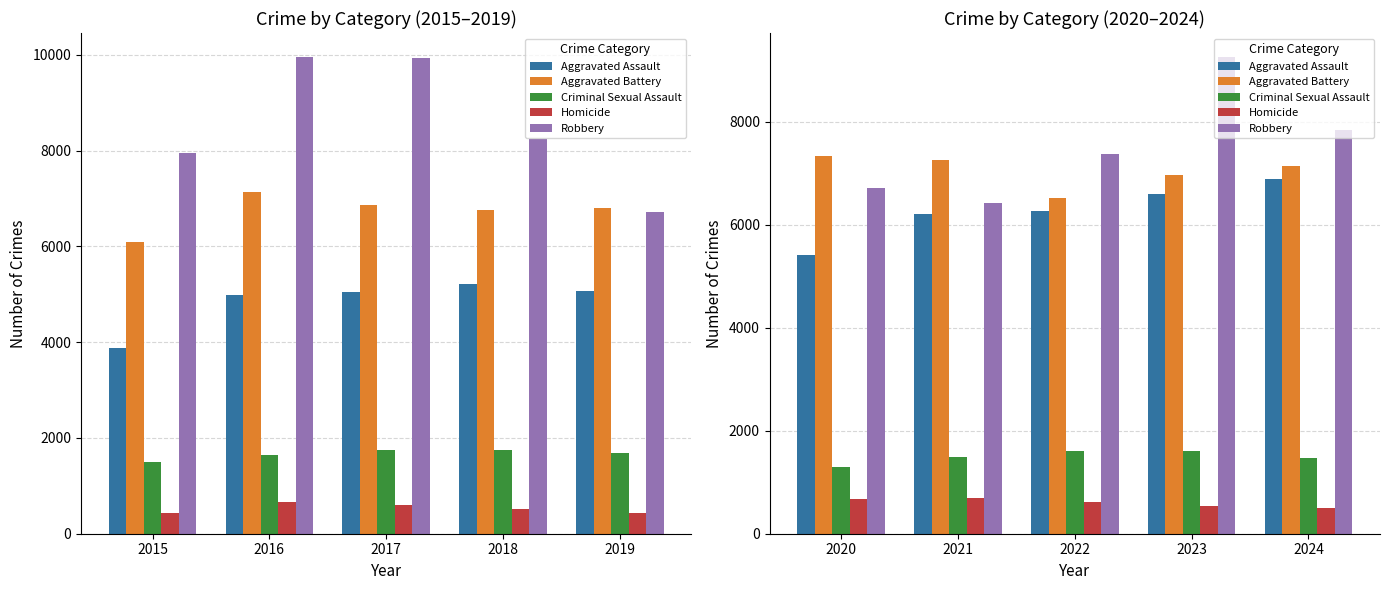

What is the difference between the Criminal Sexual Assault values at 2022 and 2021?

121